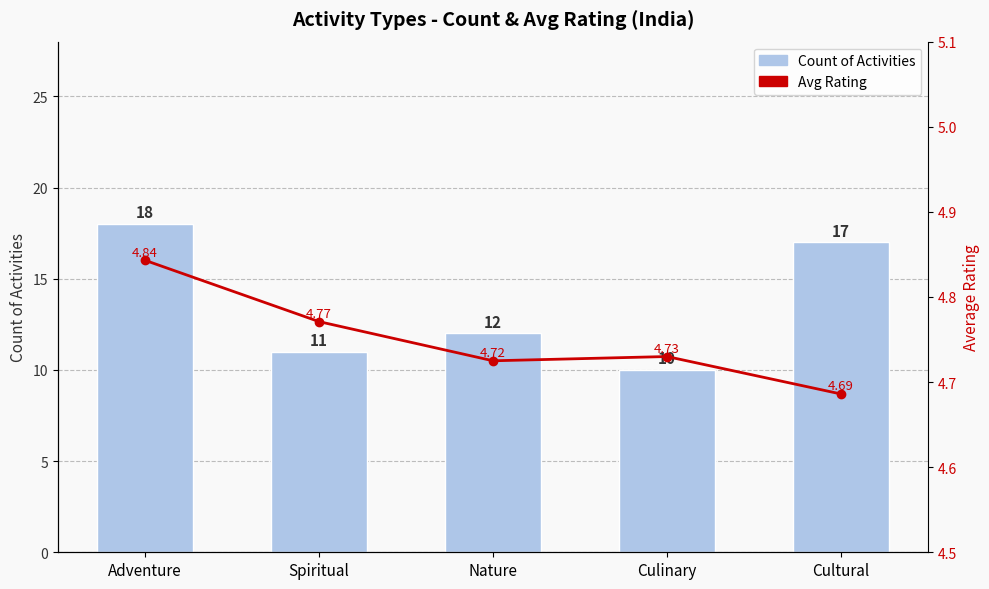

Which series has the widest spread of values?

Count of Activities